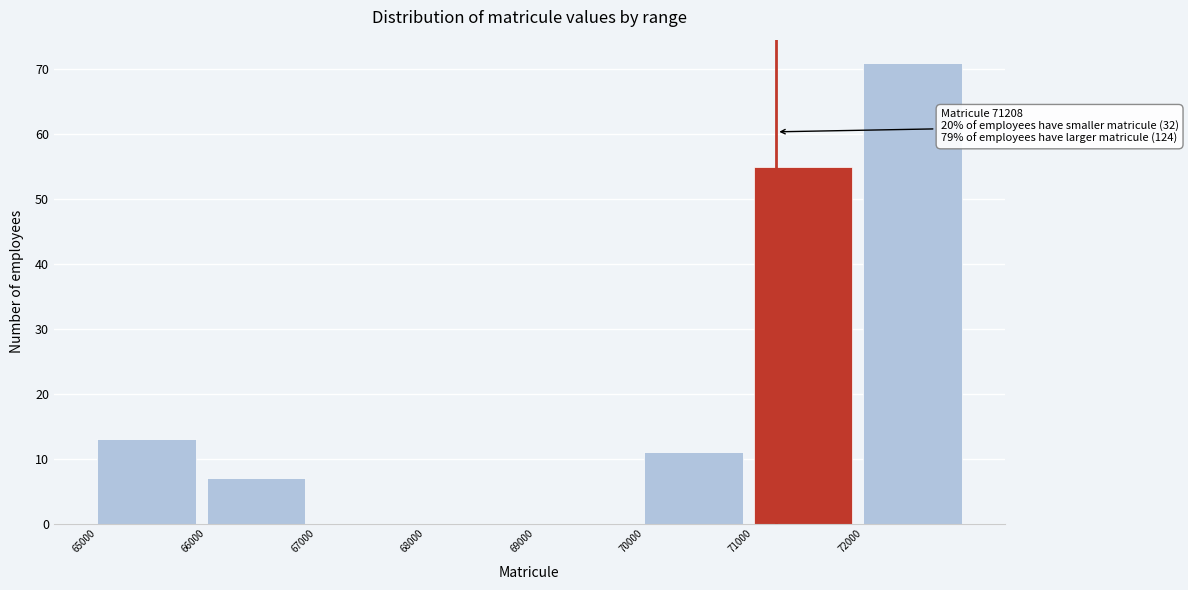

Over which range of the x-axis is the bar tallest?

72000 to 73000